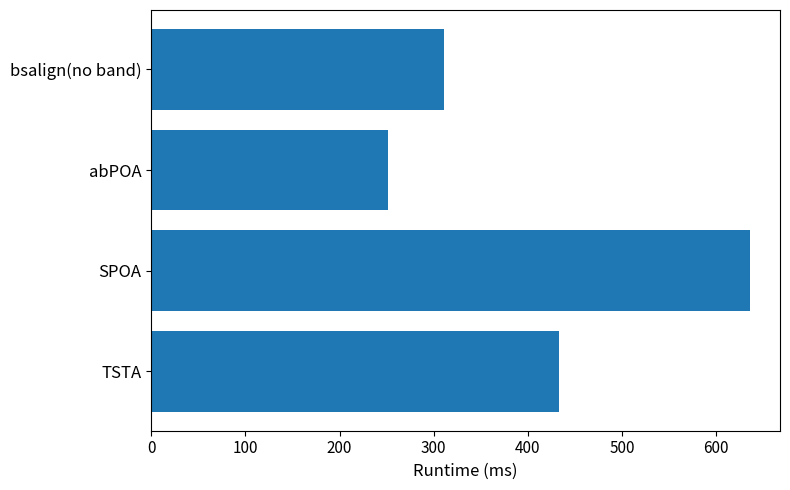

What is the ratio of the value at abPOA to the value at TSTA?

0.6